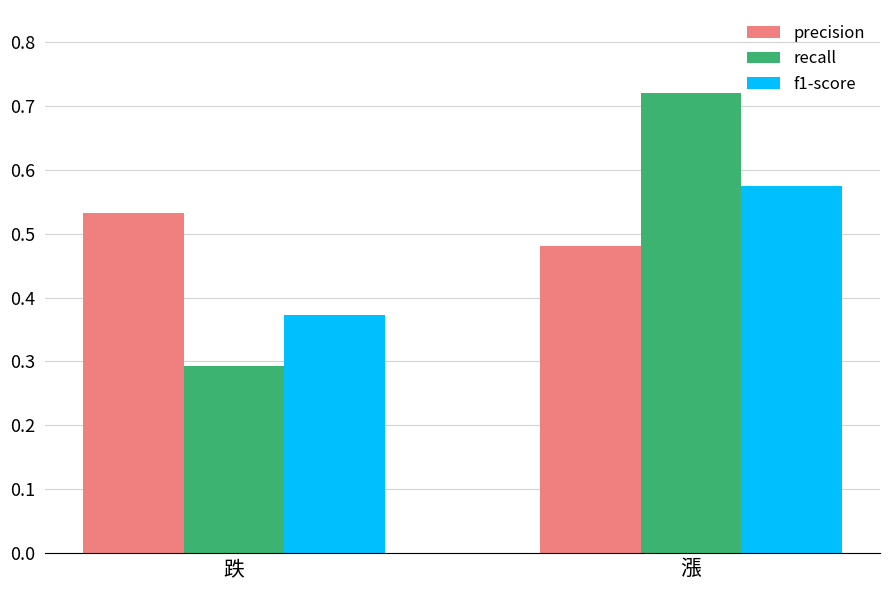

What value does the recall series have at 跌?

0.3